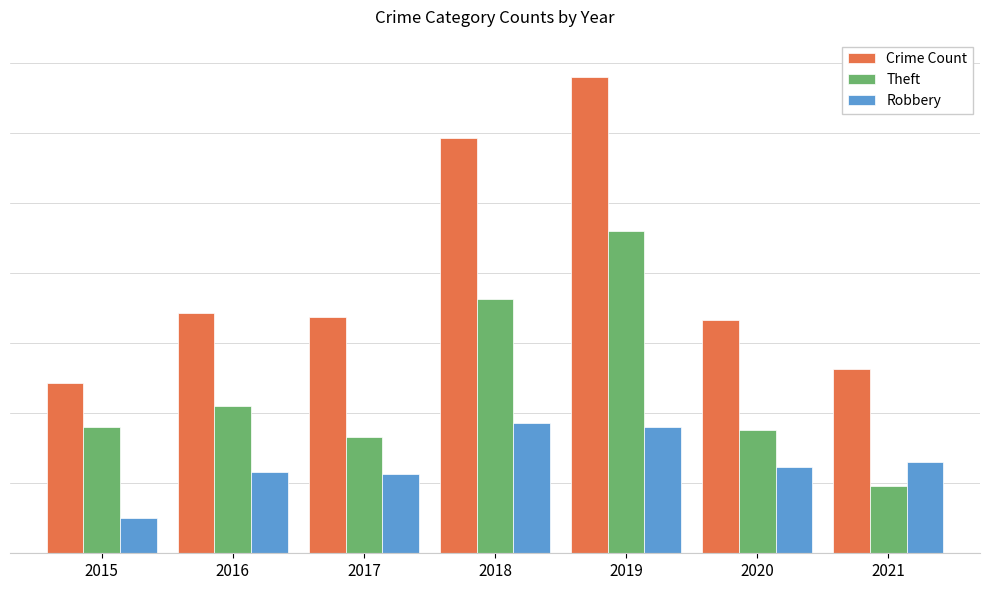

True or false: Robbery has a value of 56 at 2018.

True